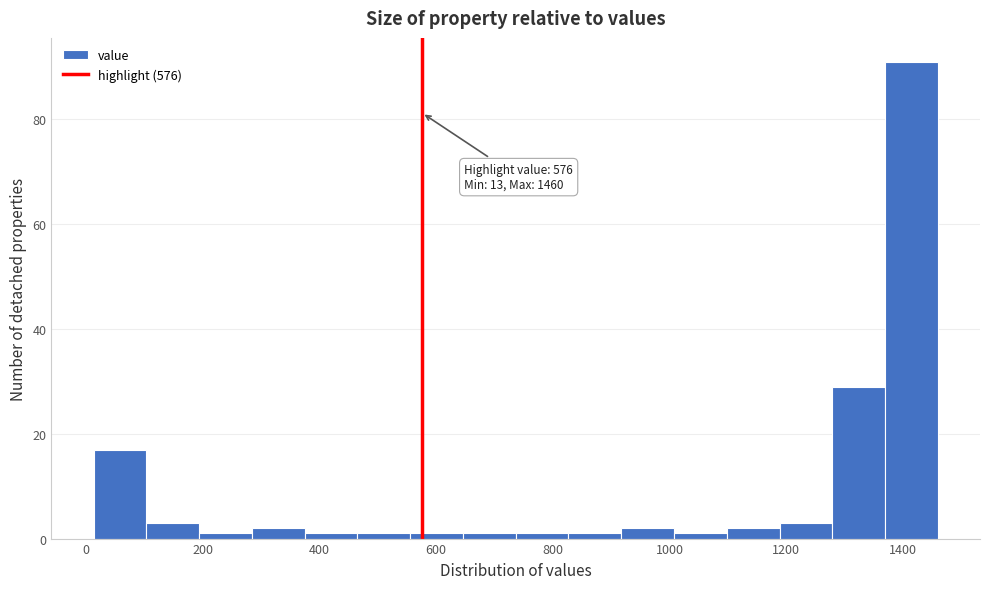

Over which range of the x-axis is the bar tallest?

1360 to 1460